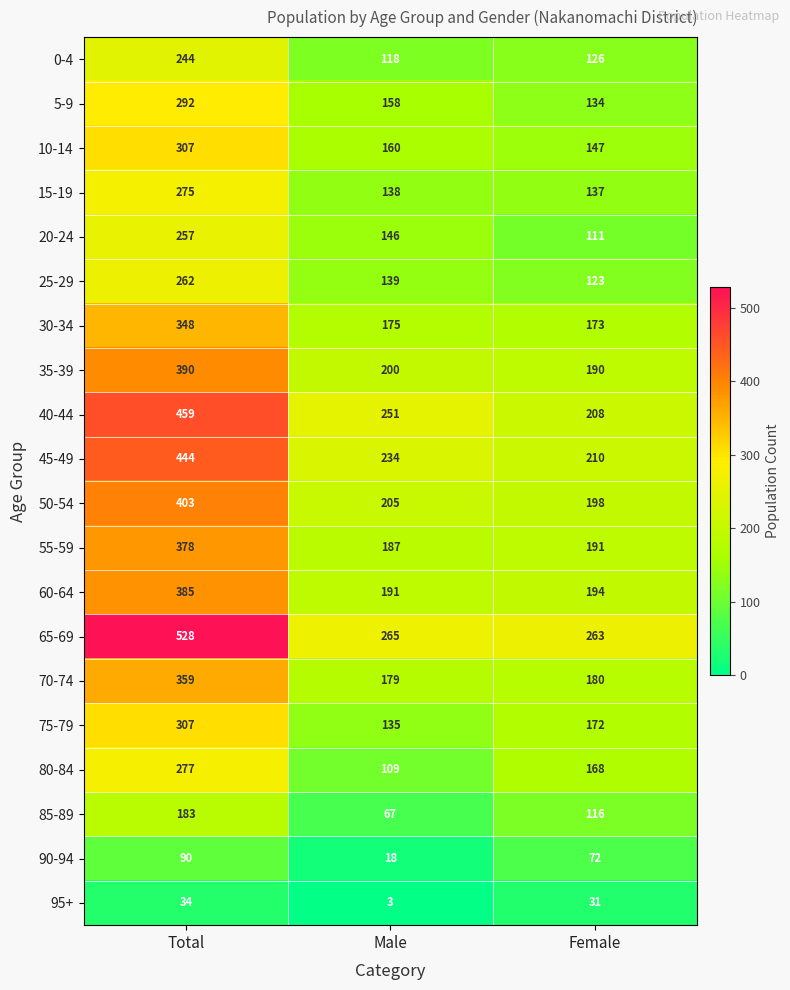

Which category has the highest value across all series?

Total